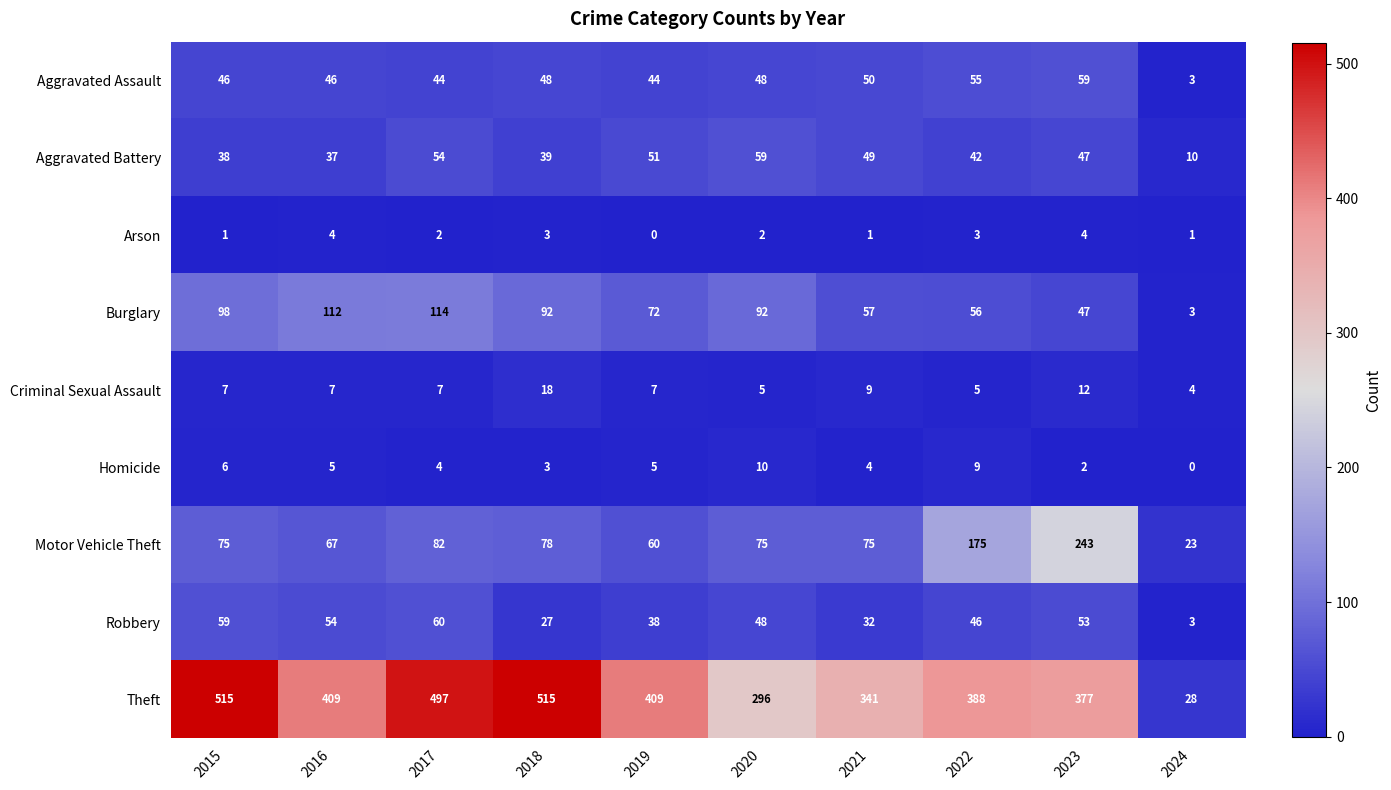

Where does the Aggravated Battery series first go above 47?

2017